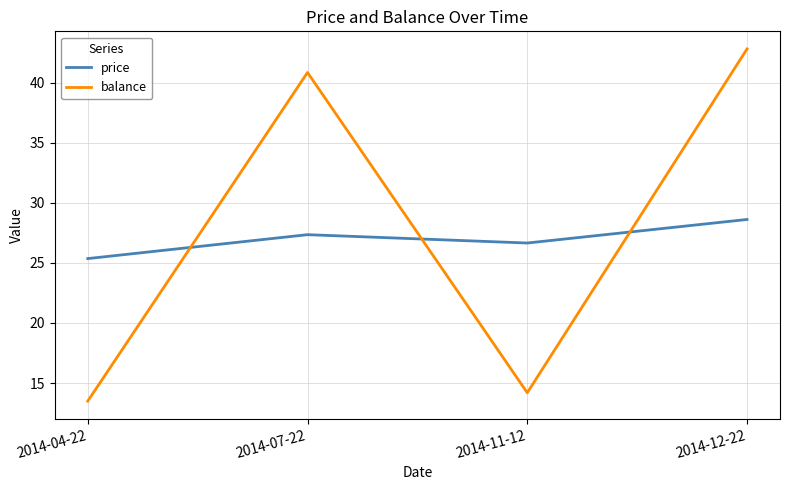

How many values in the balance series exceed 40?

2